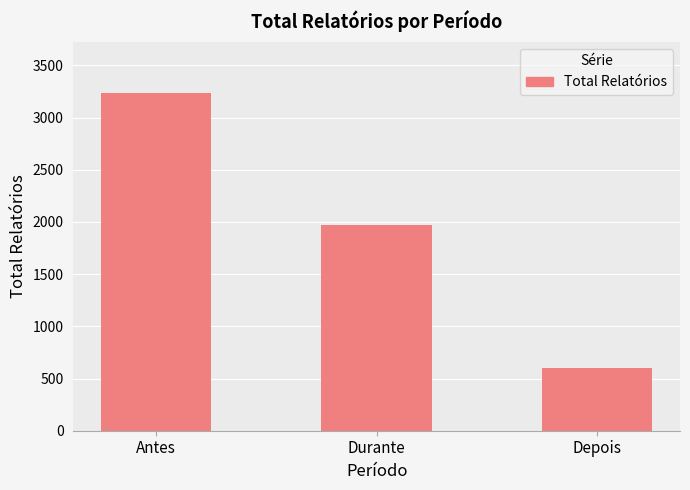

Are the bars horizontal?

No